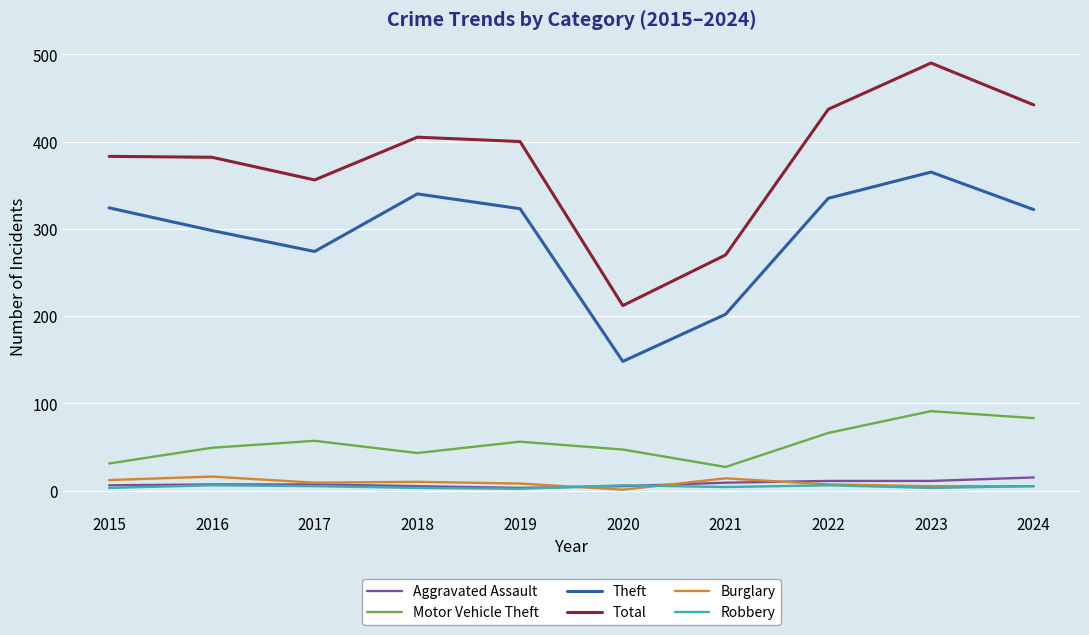

In Motor Vehicle Theft, how many points are higher than both neighbors (excluding endpoints)?

3